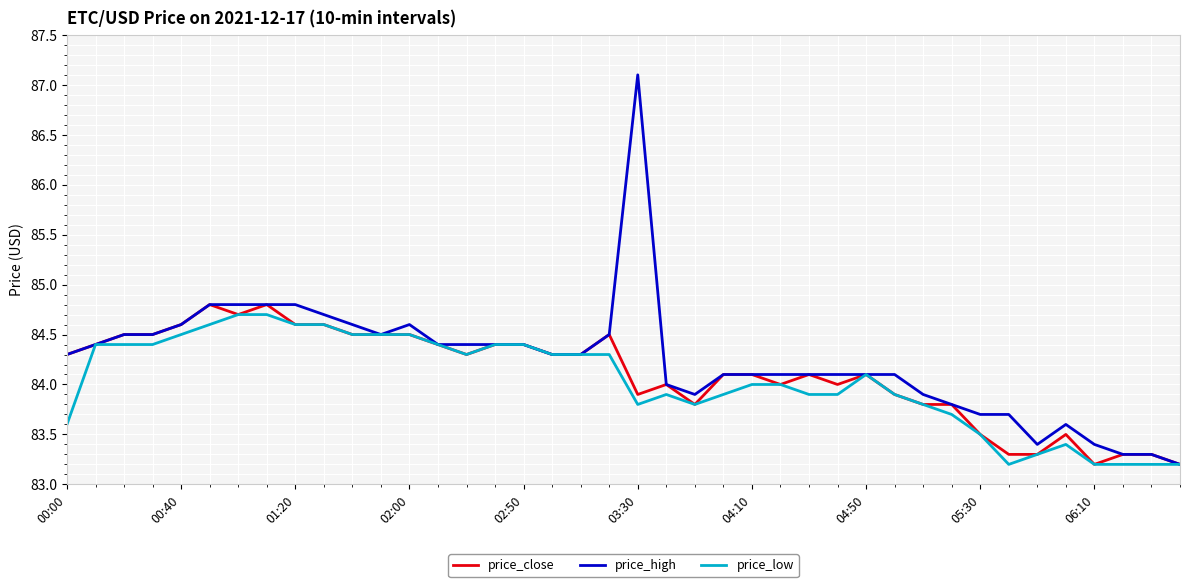

Which series has the largest range (max minus min)?

price_high